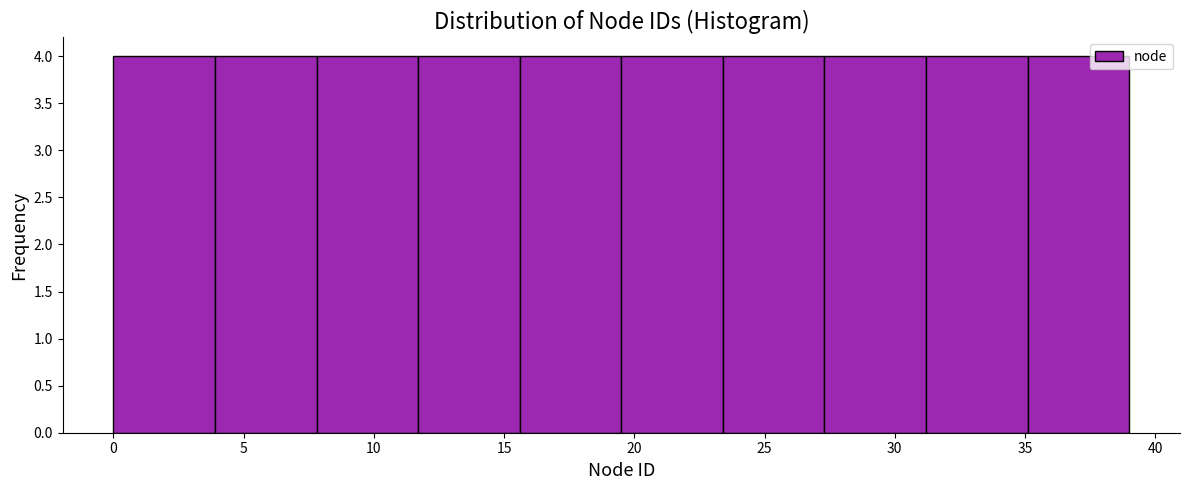

Reading left to right, transcribe this chart: for each bar, give the range it covers on the x-axis and its height. Neither the bar edges nor the heights are printed on the chart, so give them approximately, as read against the axes.

0.0 to 3.9: 4
3.9 to 7.8: 4
7.8 to 11.7: 4
11.7 to 15.6: 4
15.6 to 19.5: 4
19.5 to 23.4: 4
23.4 to 27.3: 4
27.3 to 31.2: 4
31.2 to 35.1: 4
35.1 to 39.0: 4